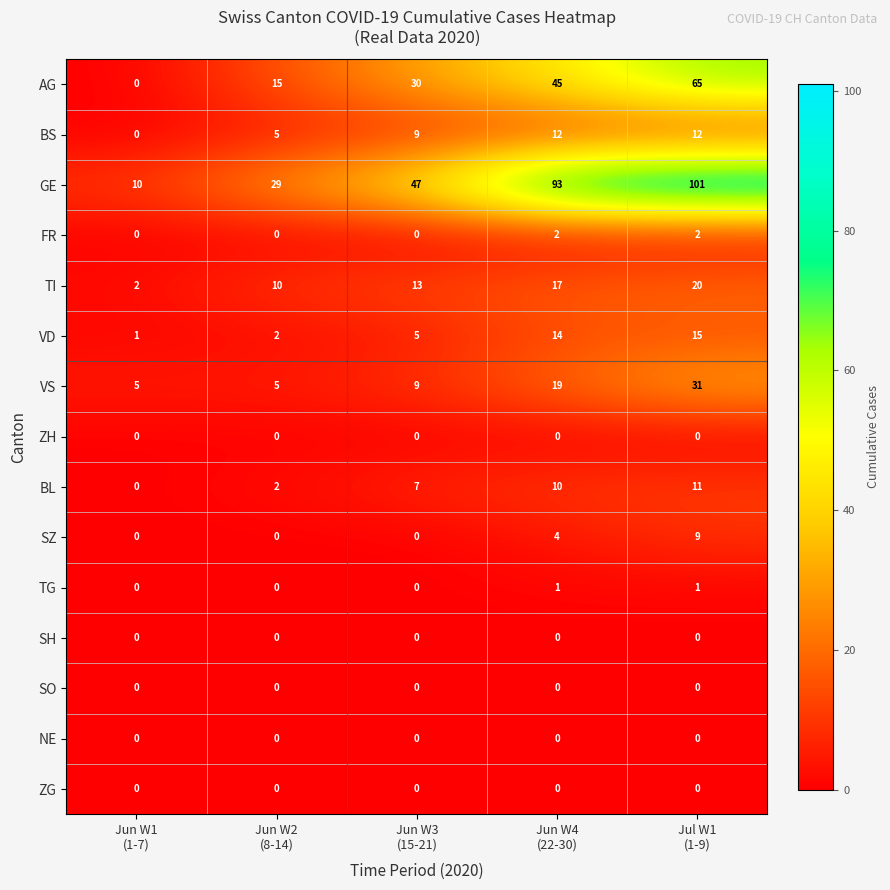

What is the average value of the VD series?

7